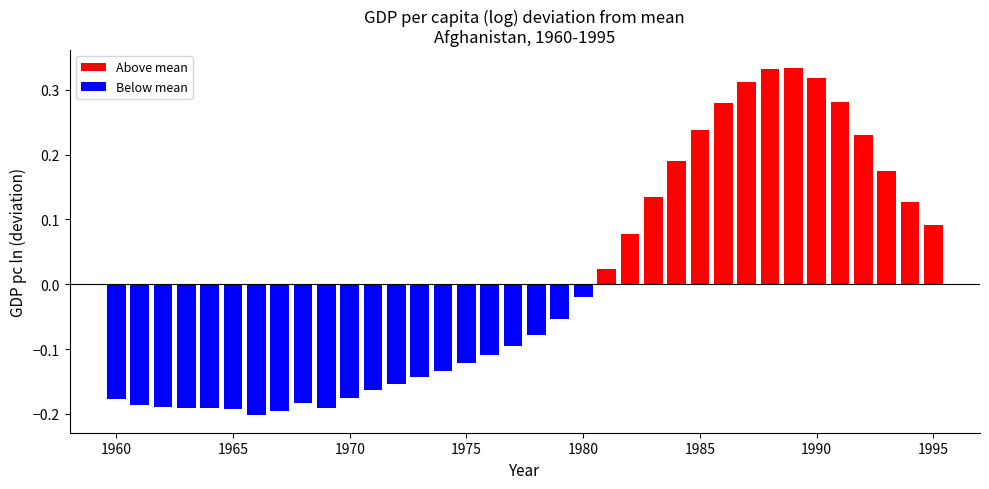

List the labels in order of value, largest first.

1989, 1988, 1990, 1987, 1991, 1986, 1985, 1992, 1984, 1993, 1983, 1994, 1995, 1982, 1981, 1980, 1979, 1978, 1977, 1976, 1975, 1974, 1973, 1972, 1971, 1970, 1960, 1968, 1961, 1962, 1969, 1963, 1964, 1965, 1967, 1966